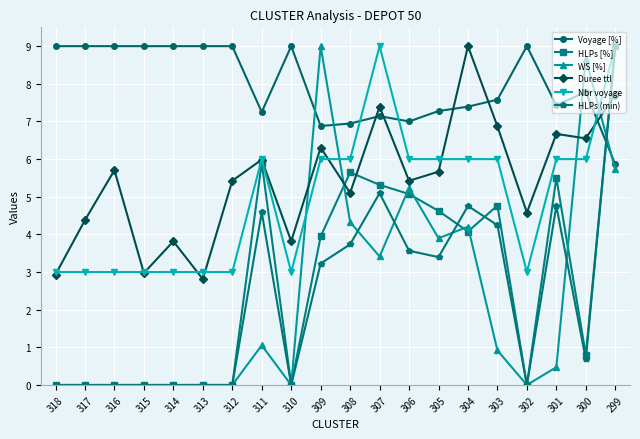

What is the maximum value for HLPs [%]?

9.0